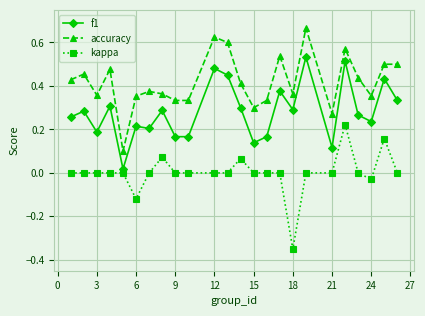

True or false: accuracy has more than 1 points higher than both neighbors.

True